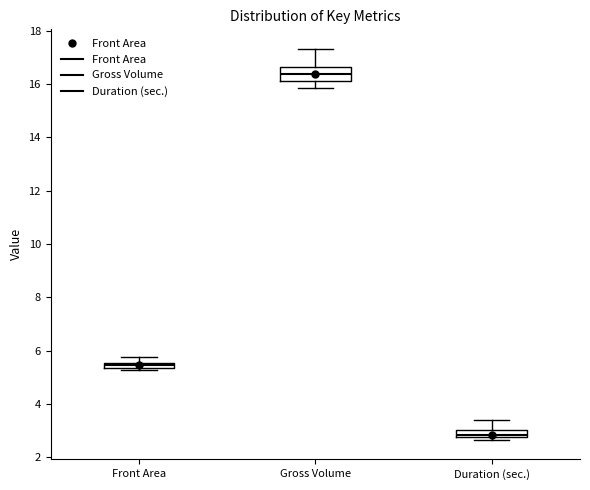

Which box is the tallest, from its lower edge to its upper edge?

Gross Volume